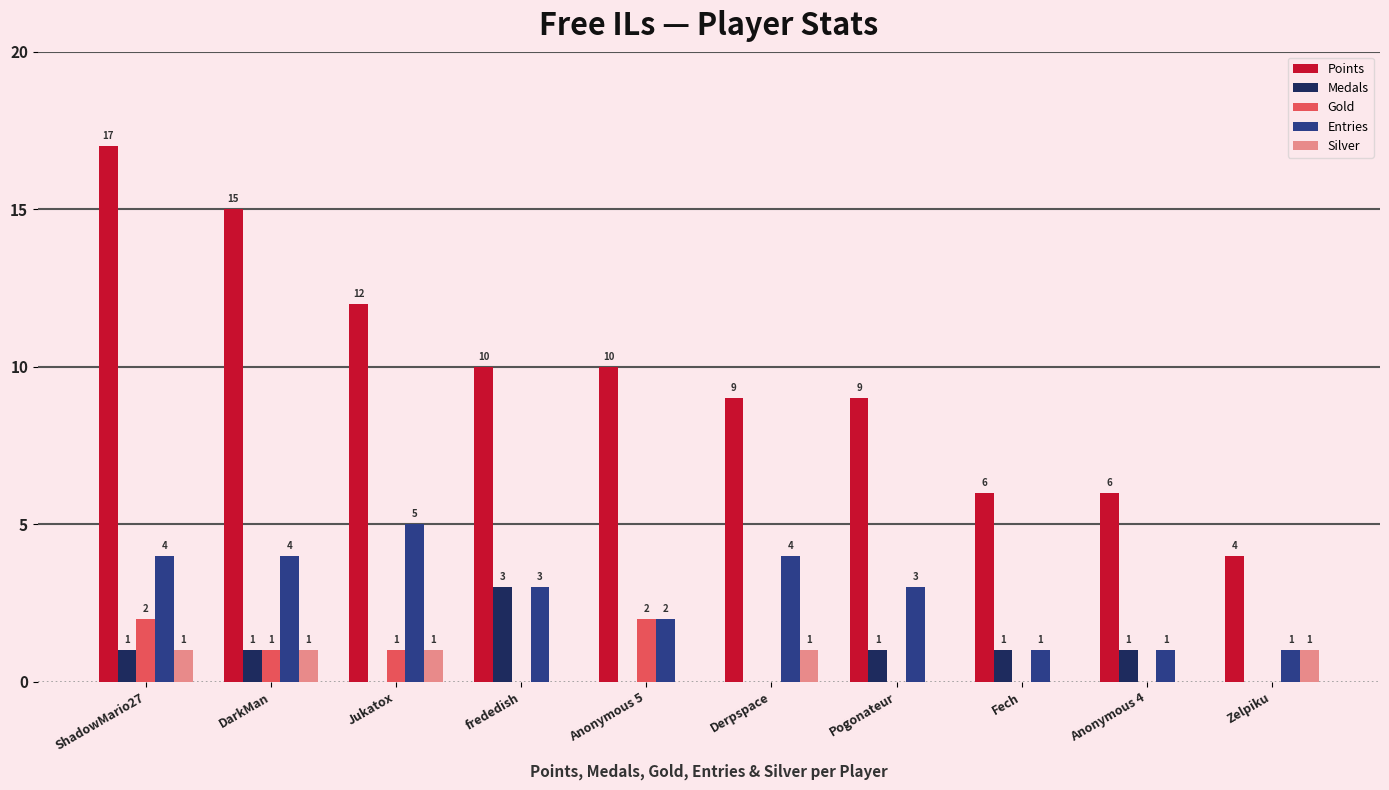

What are all the series names shown in the legend?

Points, Medals, Gold, Entries, Silver